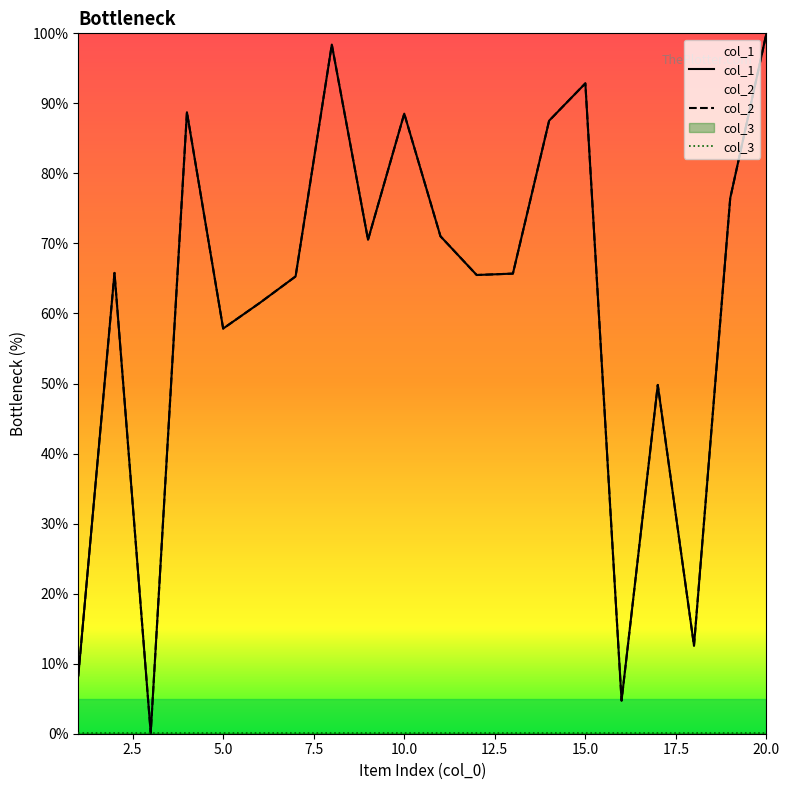

What is the difference between the second highest and second lowest values in the col_1 series?

93.7